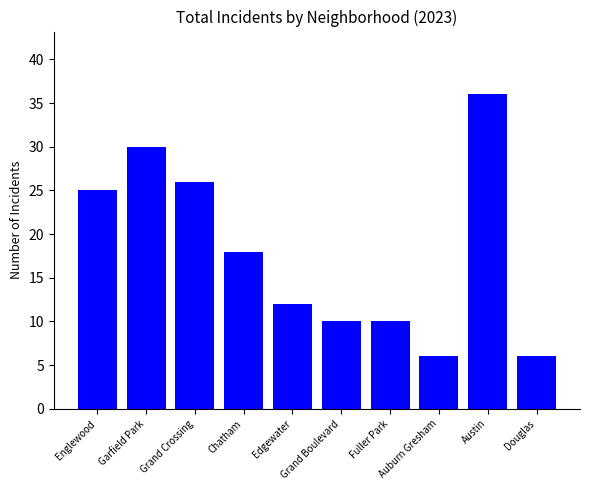

What is the greatest value displayed?

36